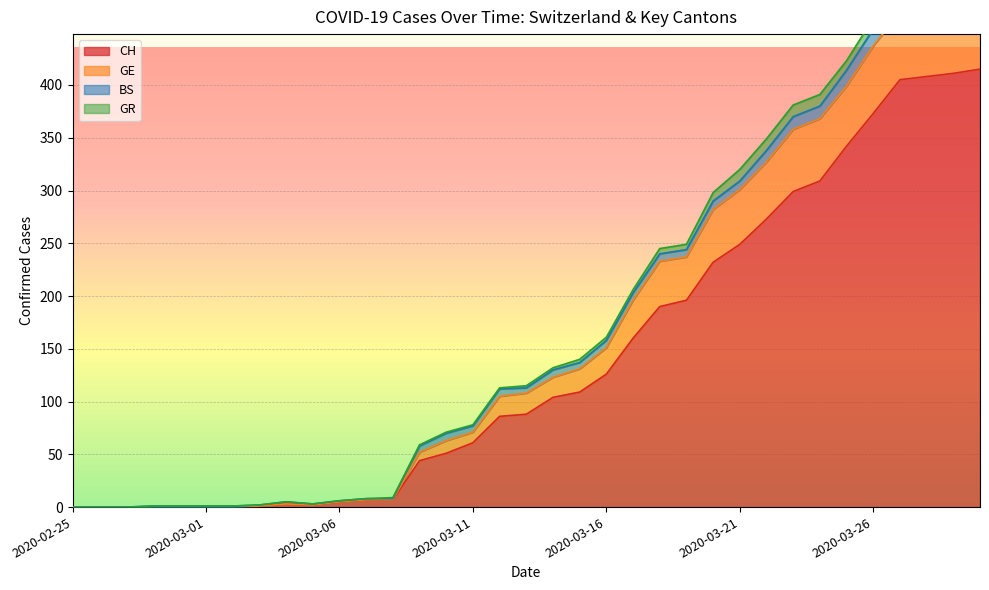

What is the highest value of the CH series?

415